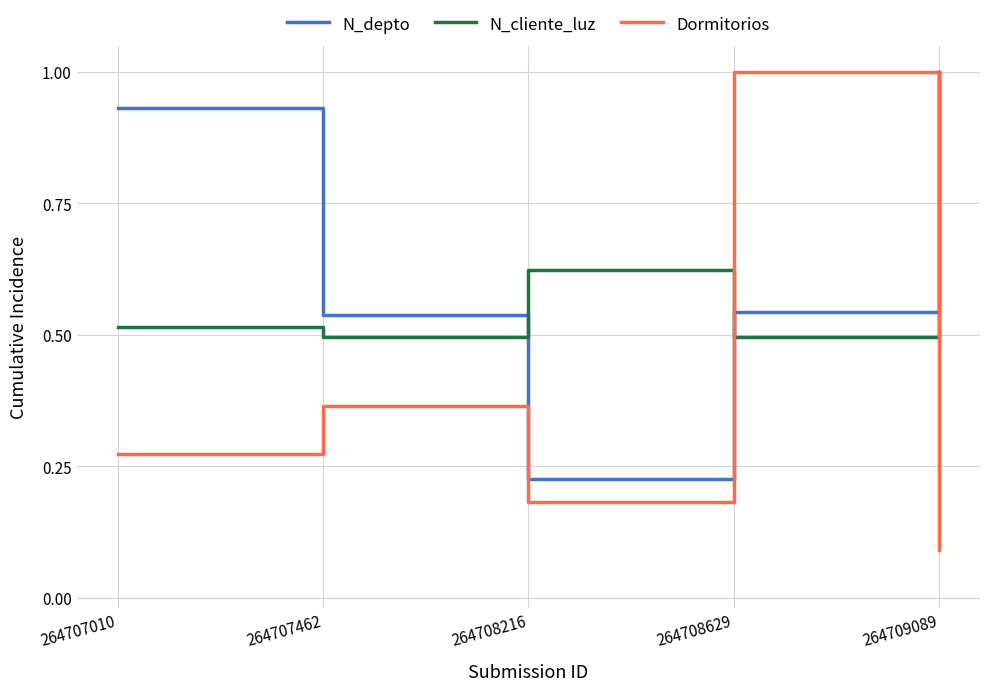

After their last crossing, which series has the higher values: N_cliente_luz or Dormitorios?

N_cliente_luz